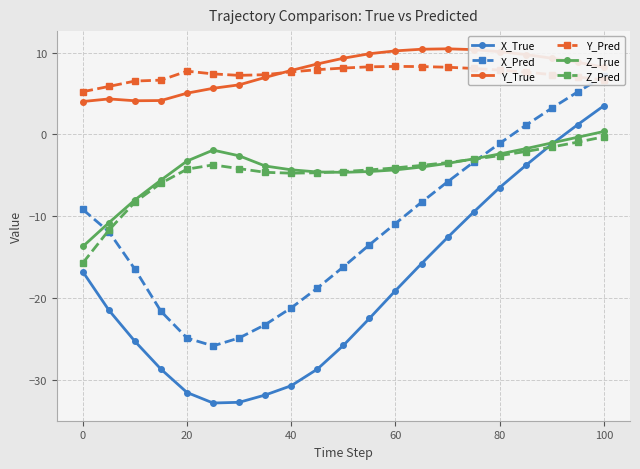

Which series has the largest total across all categories?

Y_True